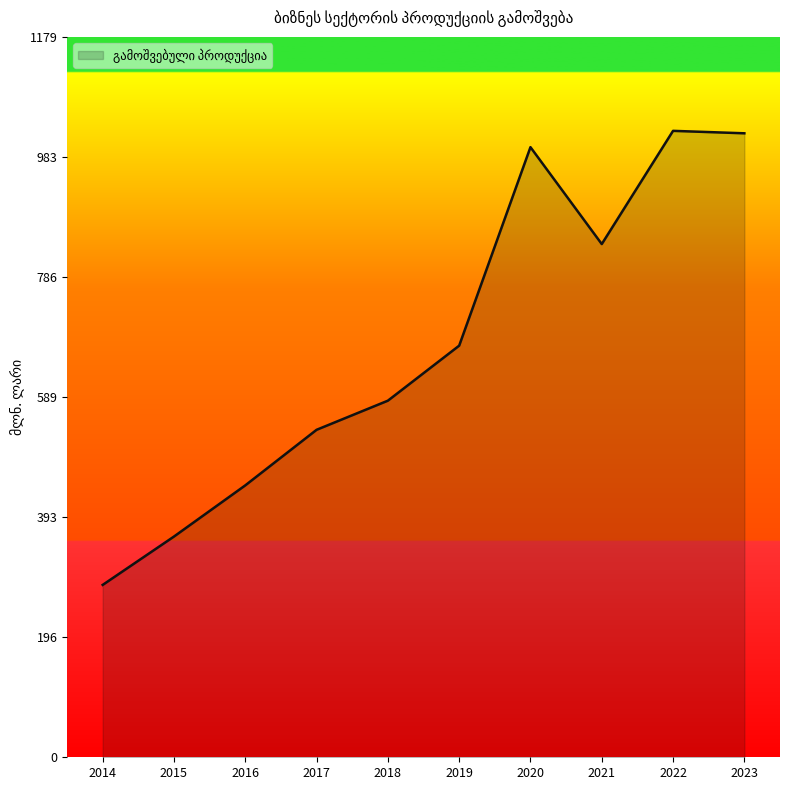

Between 2020 and 2017, which is larger?

2020